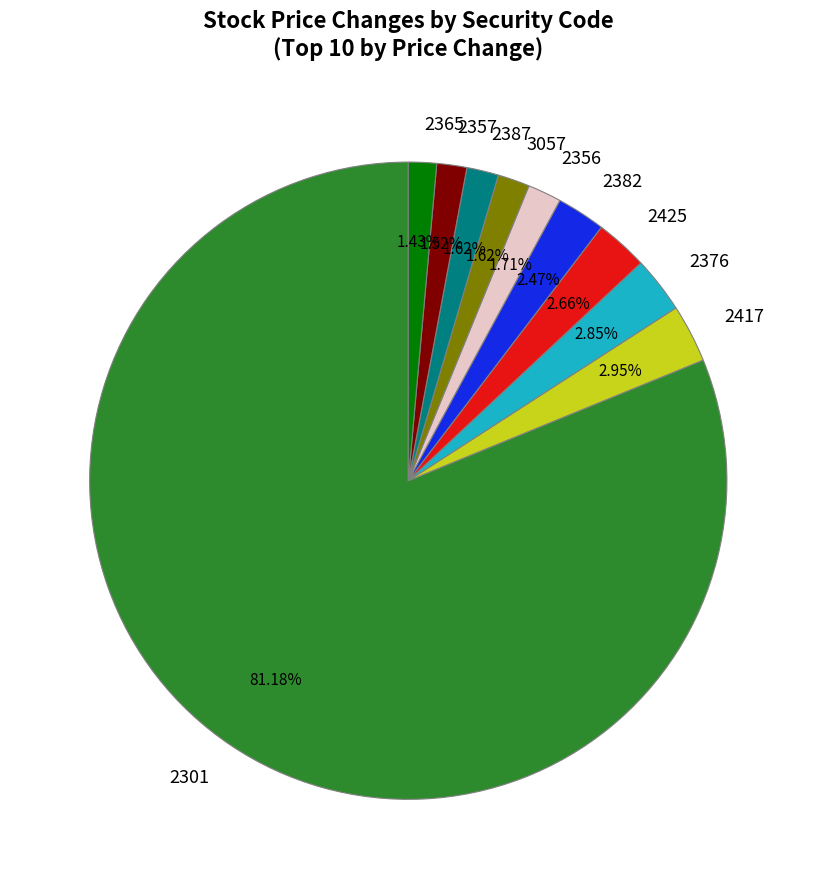

Do 2382 and 2301 together represent more than half of the pie?

Yes